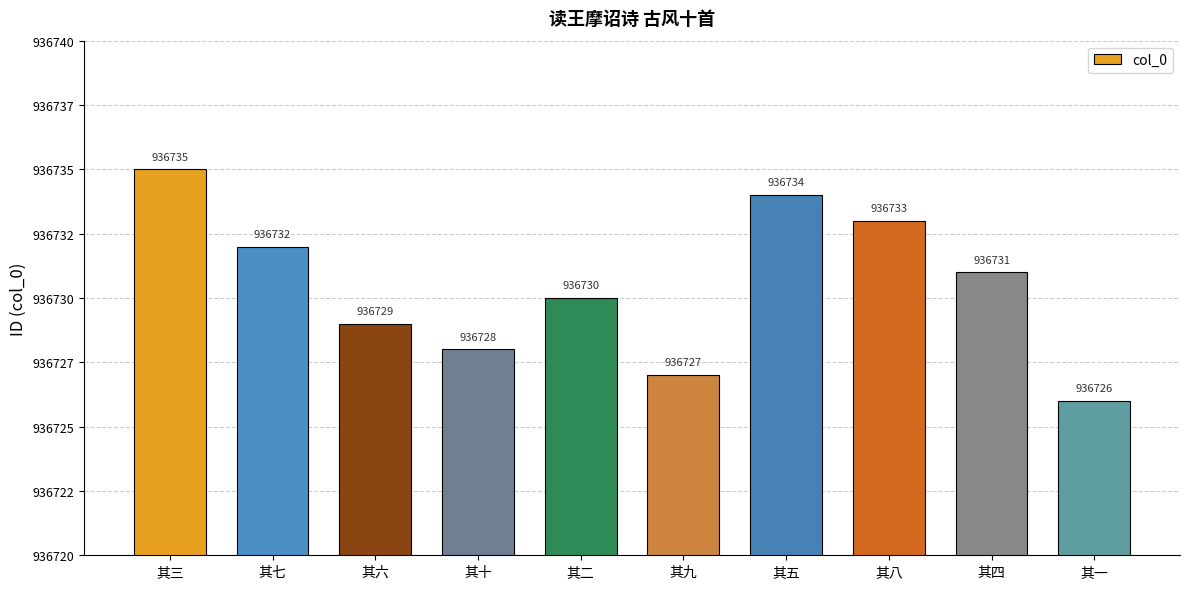

Are the bars horizontal?

No